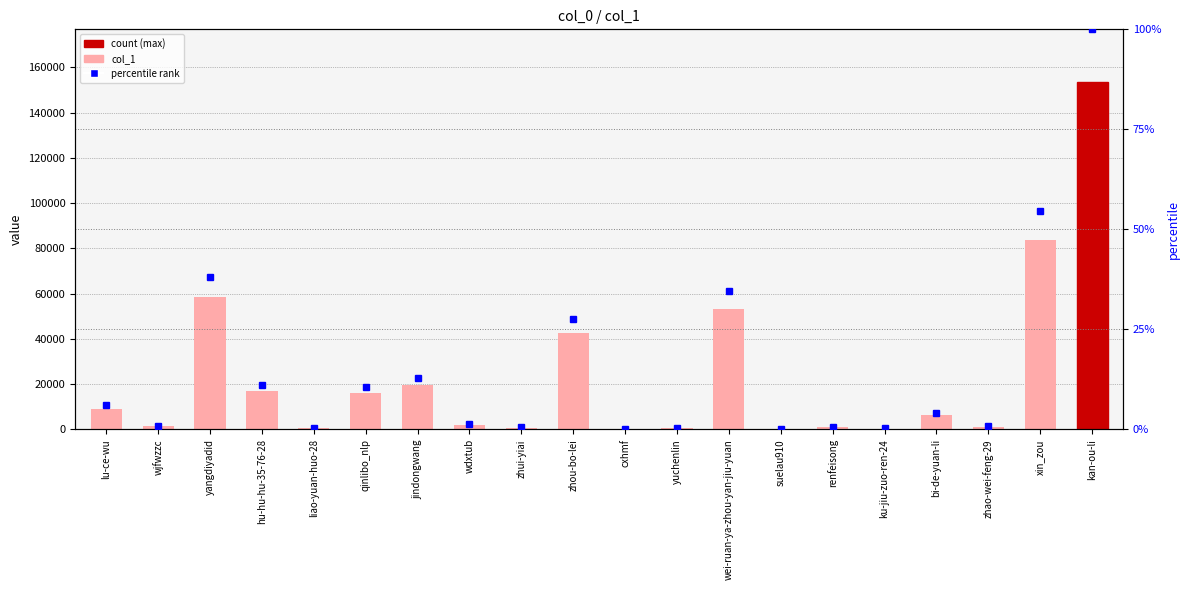

At which category does the chart reach its minimum across all series?

cxhmf